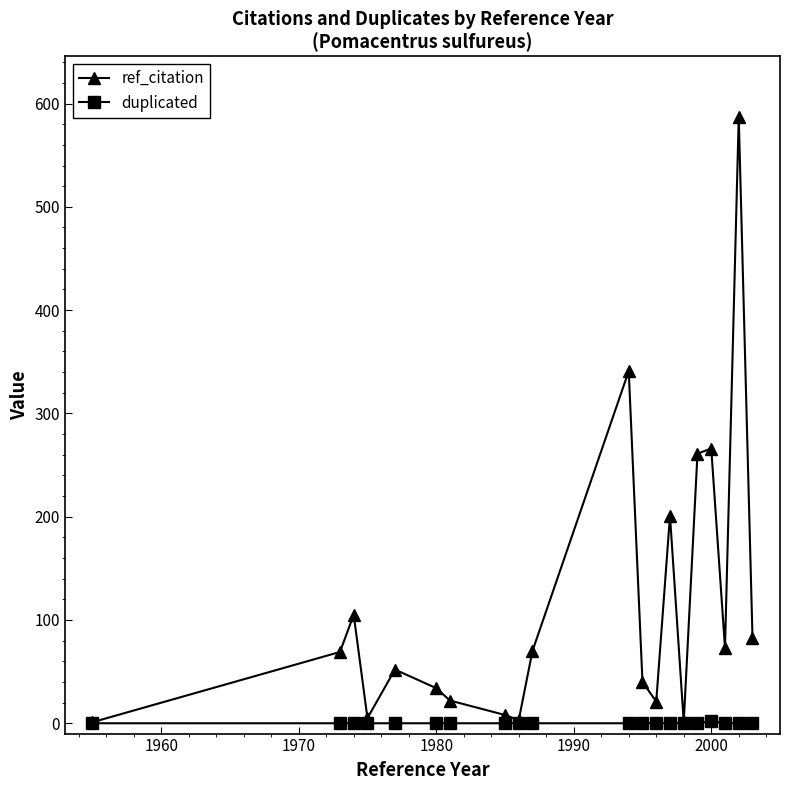

Rank the series by their average value, from lowest to highest.

duplicated, ref_citation